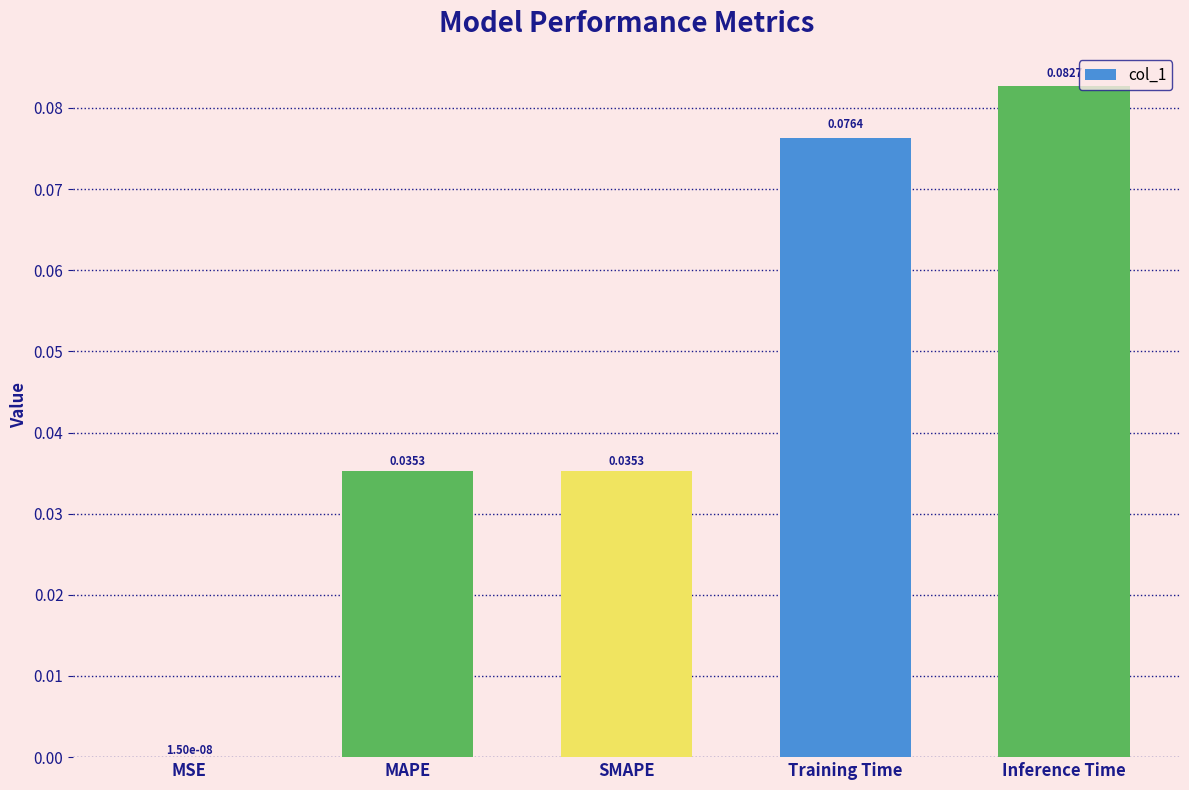

Between MAPE and Inference Time, which is larger?

Inference Time